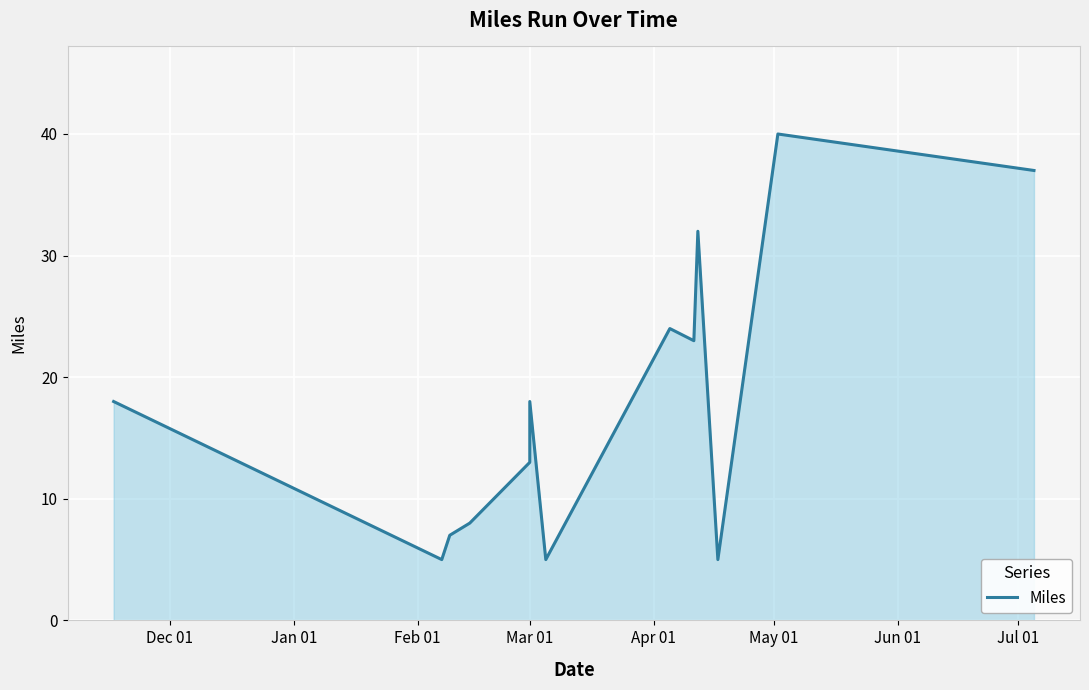

How many series are shown in this chart?

1